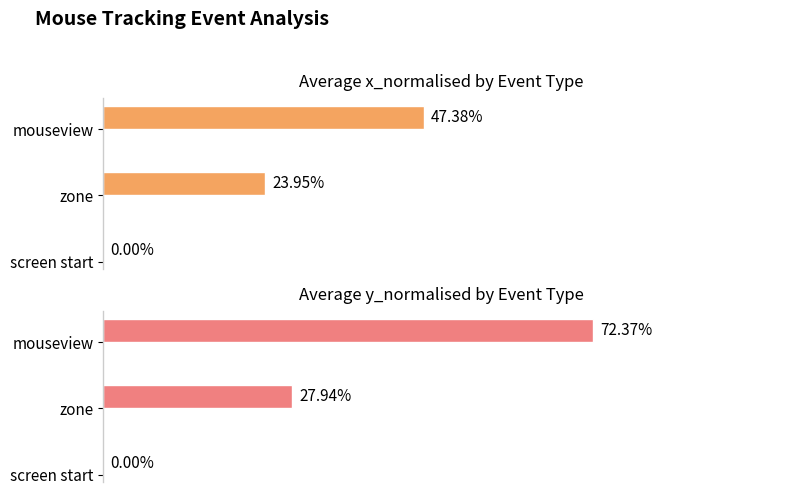

How many bars are there in each group?

2